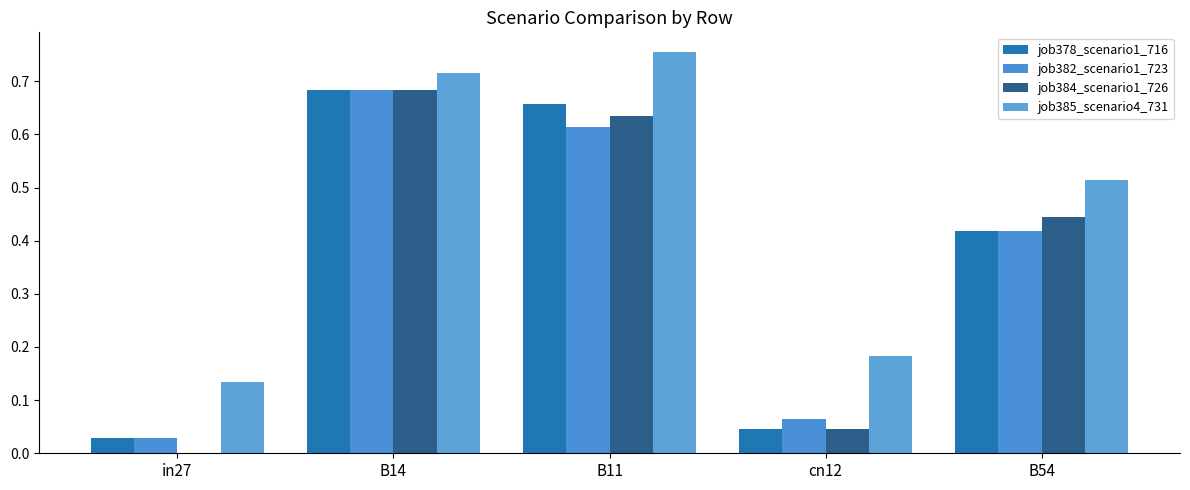

What is the value of the job382_scenario1_723 bar at the 2nd from the left?

0.7